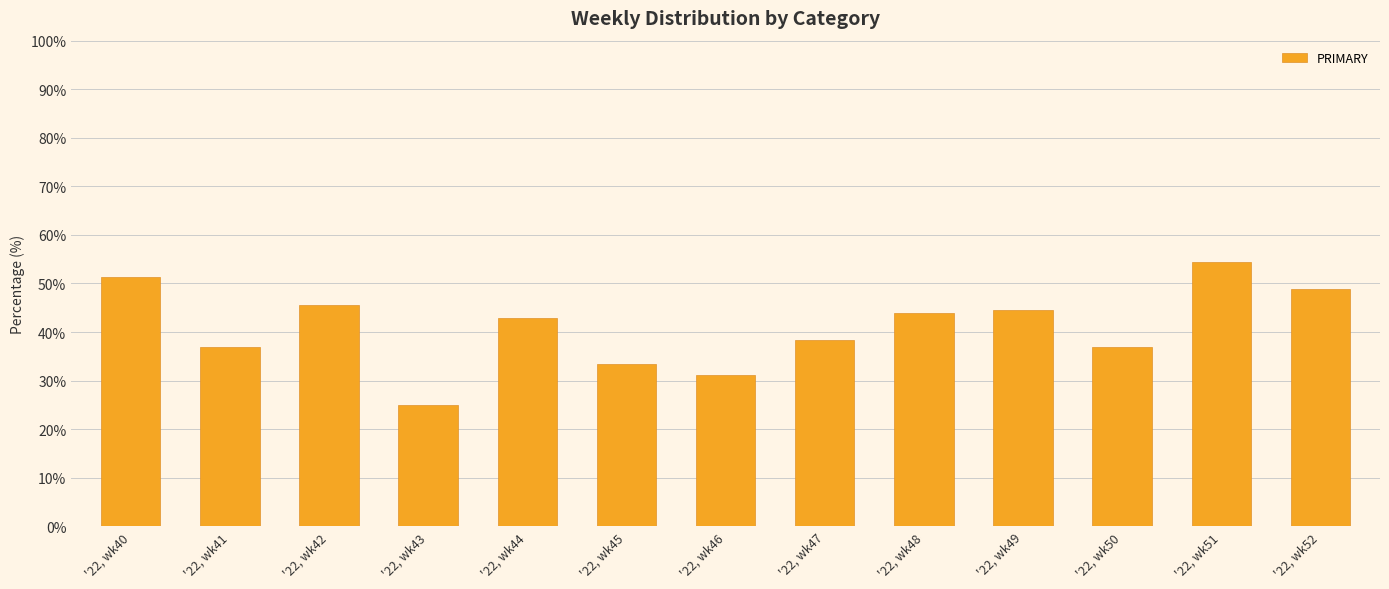

What is the change in value from '22, wk41 to '22, wk46?

-5.7